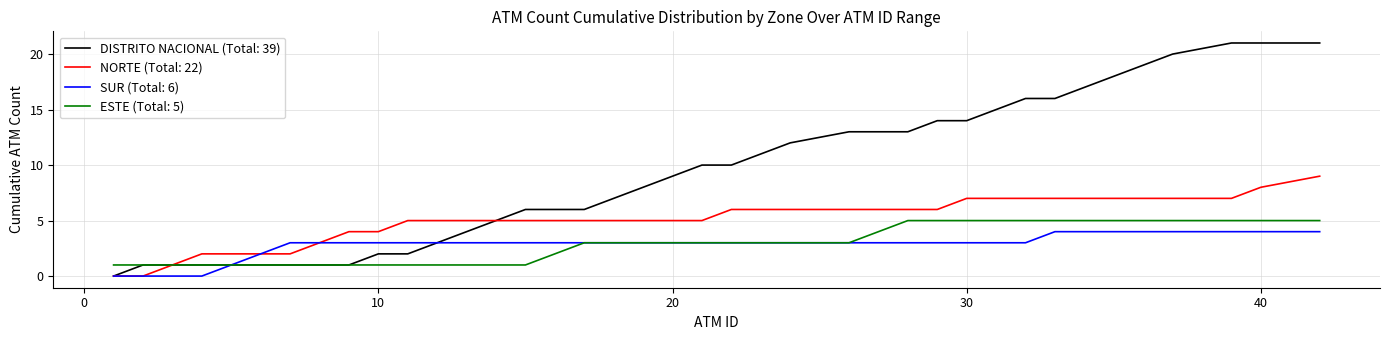

Rank the series by their maximum value, from lowest to highest.

SUR (Total: 6), ESTE (Total: 5), NORTE (Total: 22), DISTRITO NACIONAL (Total: 39)